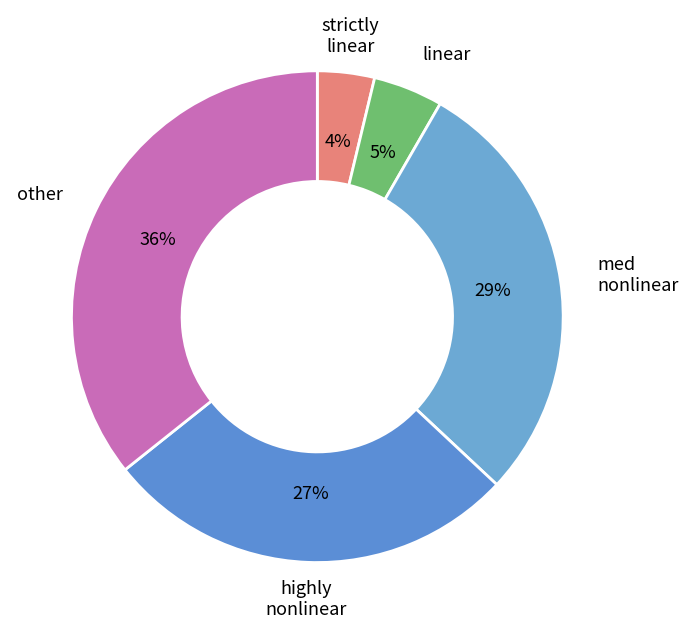

Count the number of slices in the pie.

5